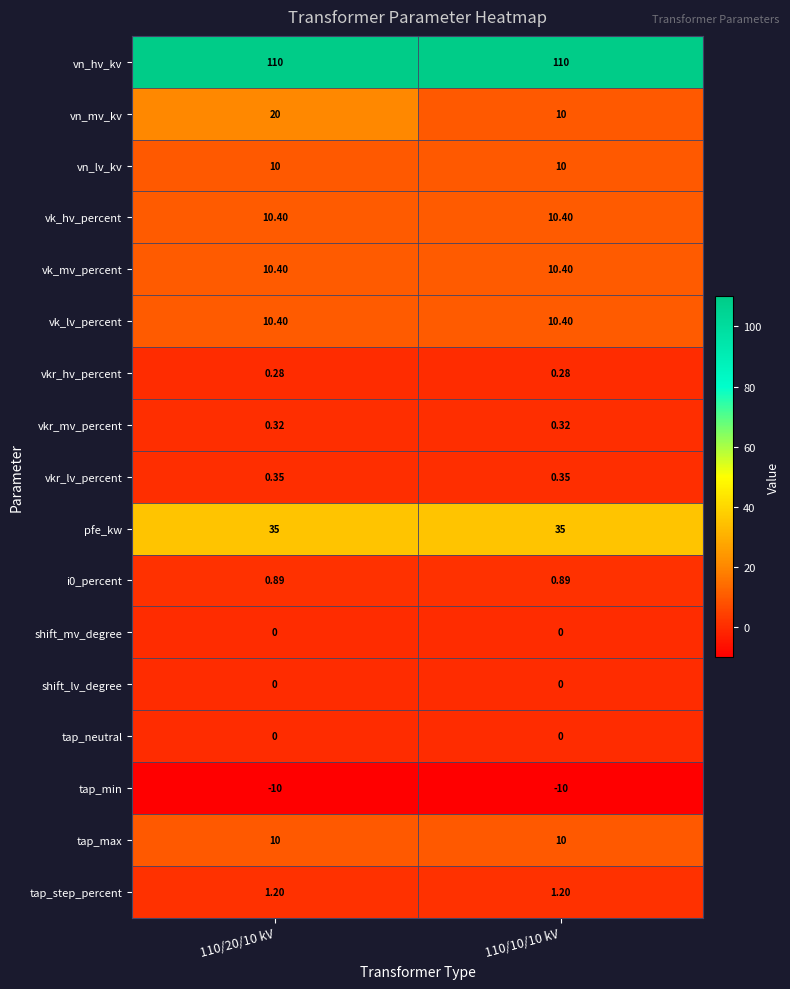

Is the value of vn_hv_kv at 110/10/10 kV greater than the value of vkr_lv_percent at 110/20/10 kV?

Yes